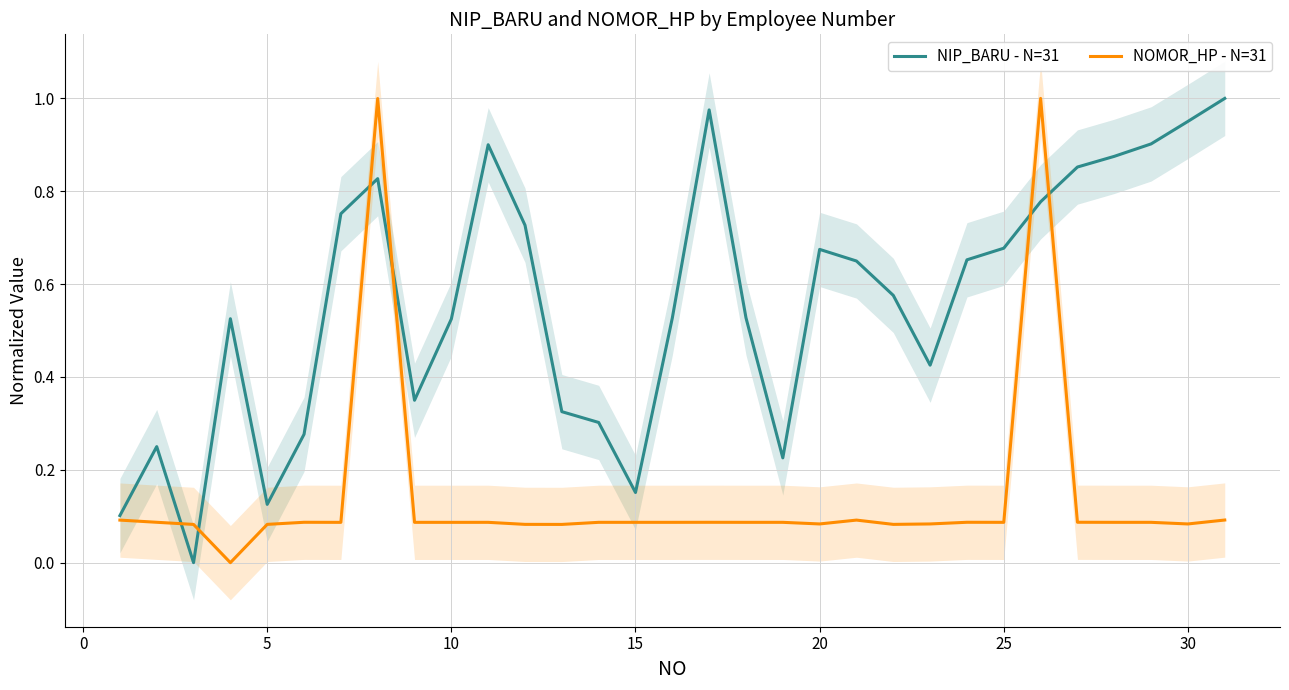

The value of NIP_BARU - N=31 at 10 is 0.2. True or false?

False